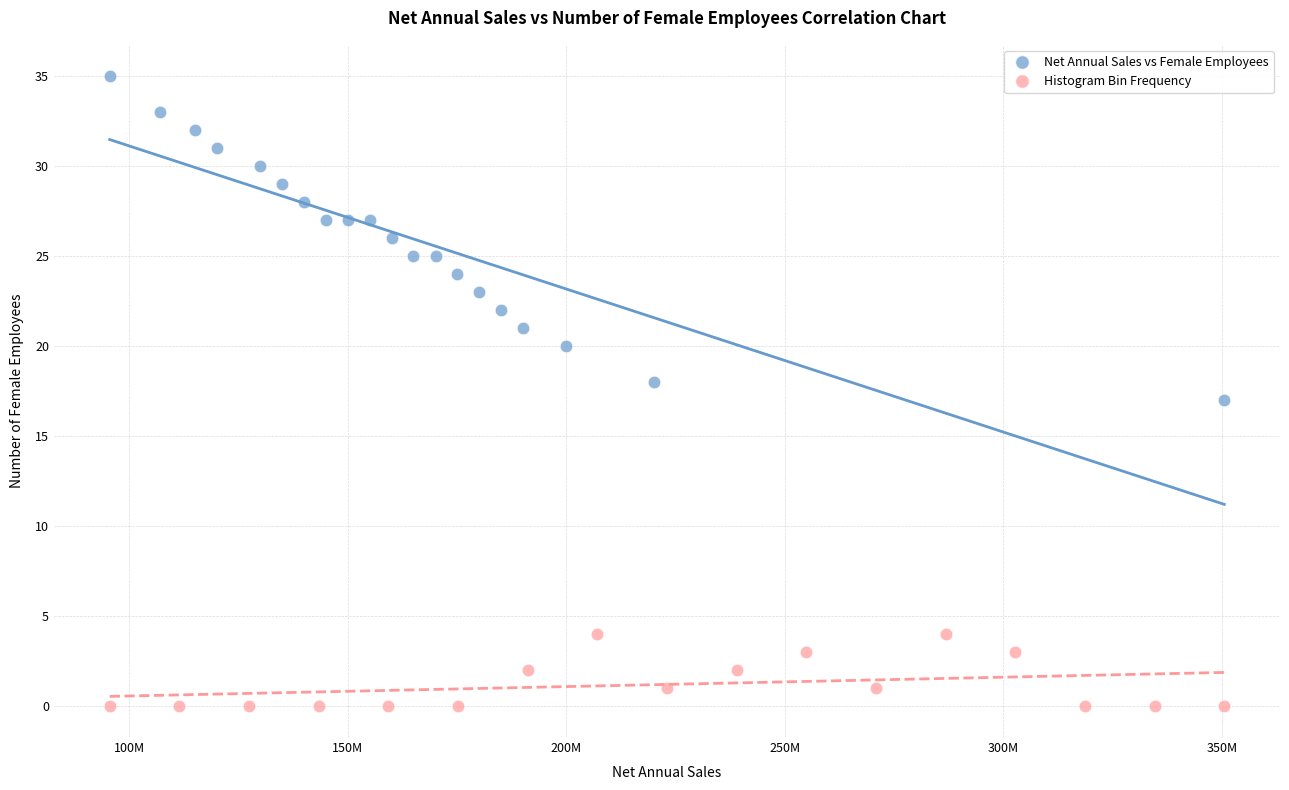

Which series contains the highest Y value?

Net Annual Sales vs Female Employees